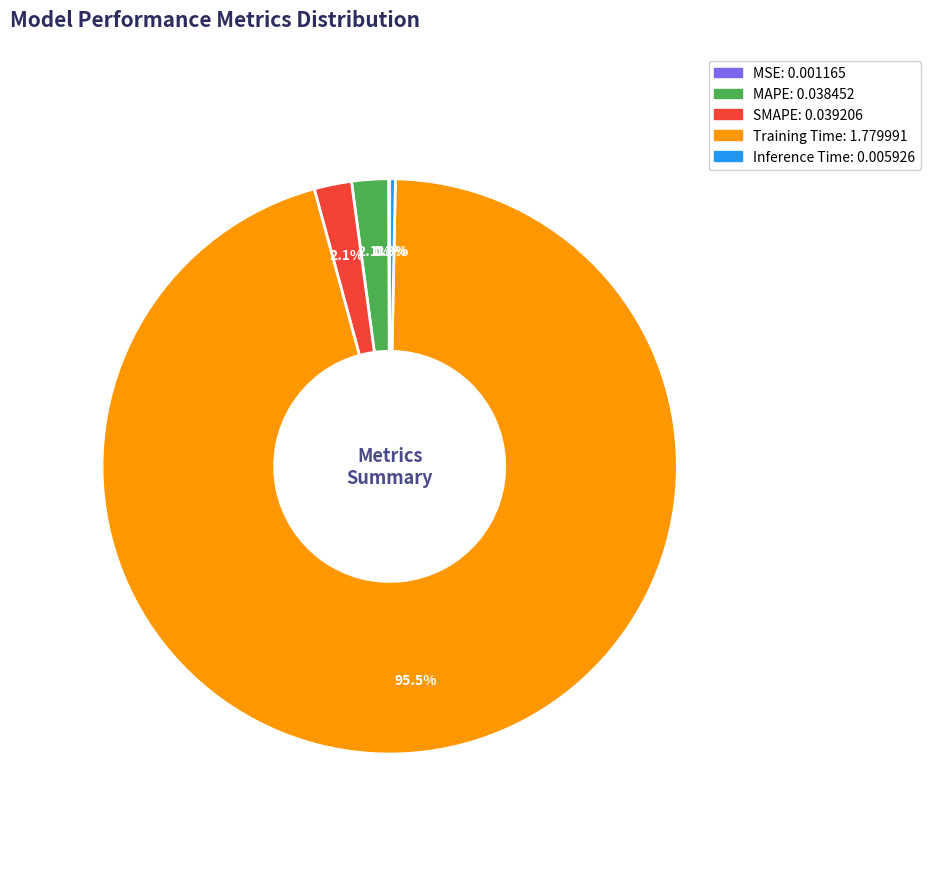

Is there any slice that represents more than half of the pie?

Yes